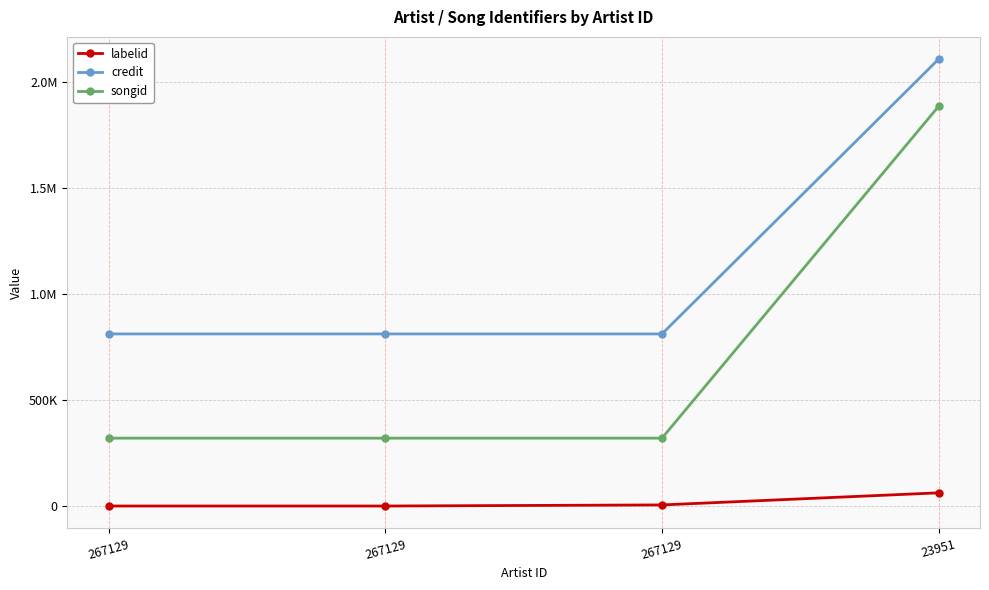

What are all the series names shown in the legend?

labelid, credit, songid